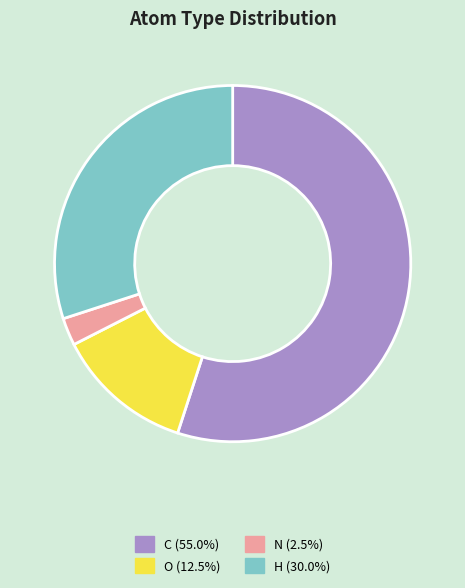

Is it true that C is 55% of the pie?

True